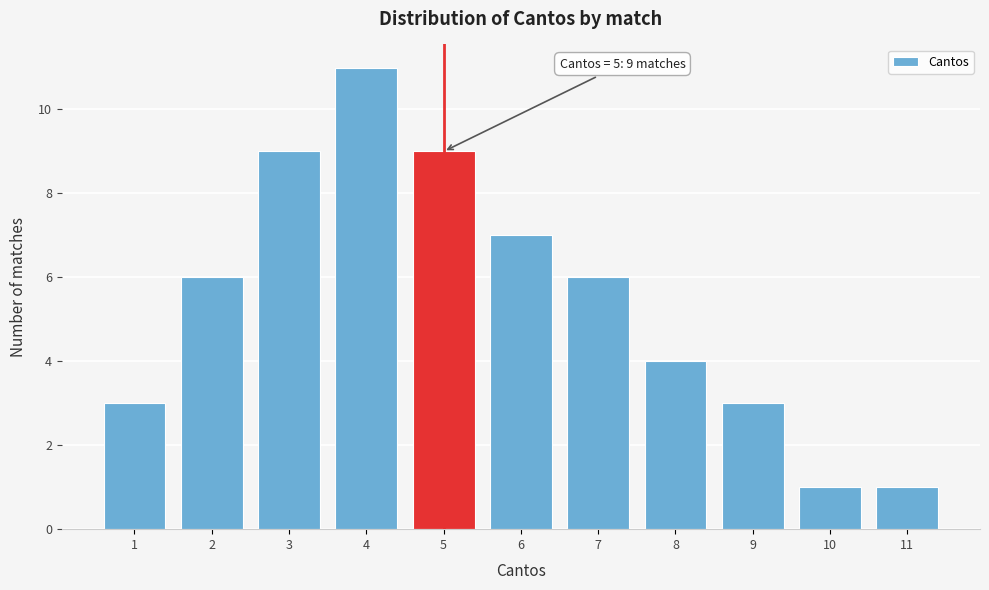

Over which range of the x-axis is the bar tallest?

3.5 to 4.5